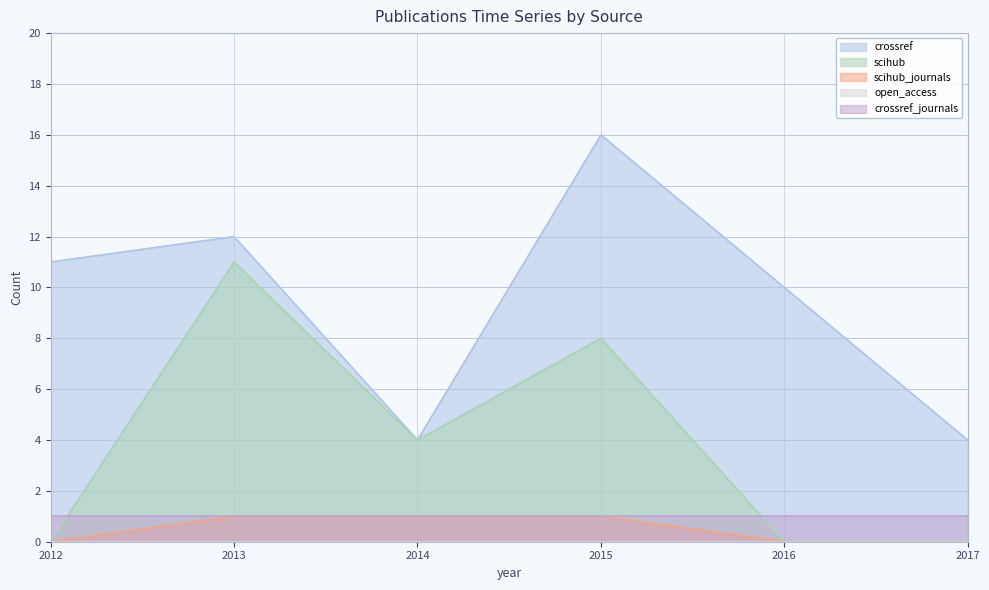

True or false: crossref and scihub_journals intersect in this chart.

False